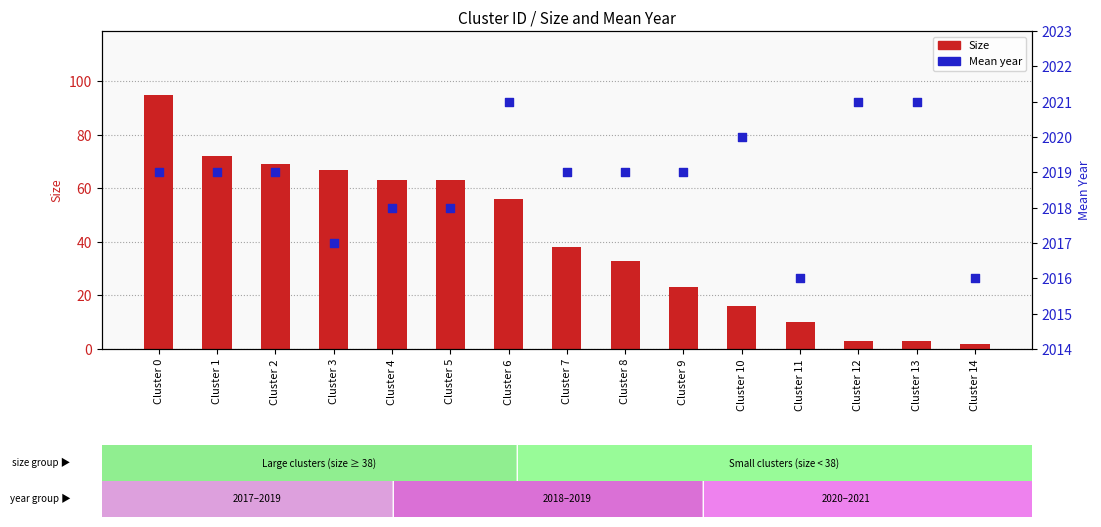

At which category is the sum across all series the highest?

Cluster 0